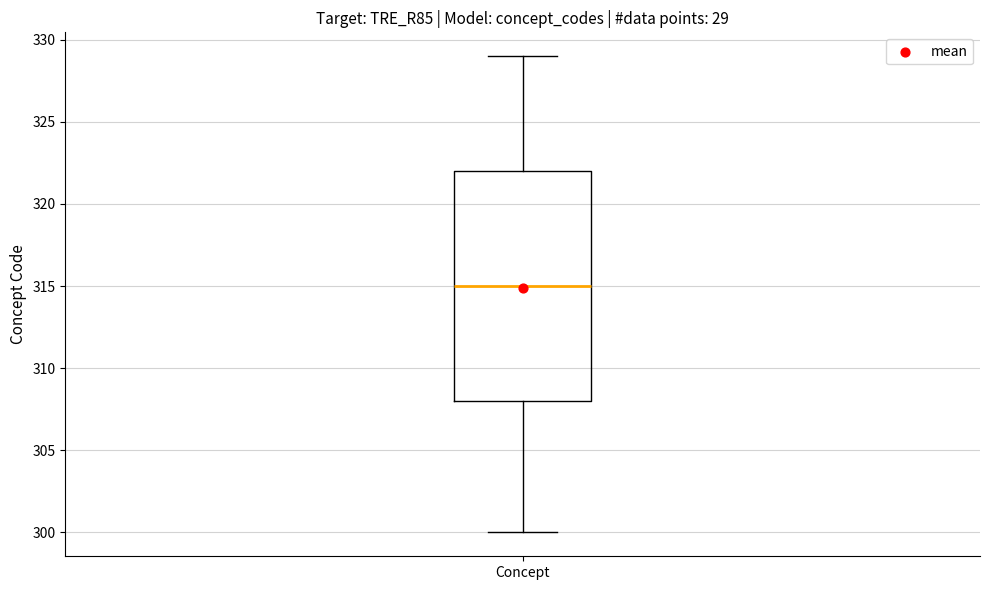

Transcribe this box plot: give where the median line is, the range the box spans, and where the two whiskers end, as read against the y-axis. The values are not printed on the chart, so give them approximately, as read against the axis.

median 315, box 308 to 322, whiskers 300 to 329